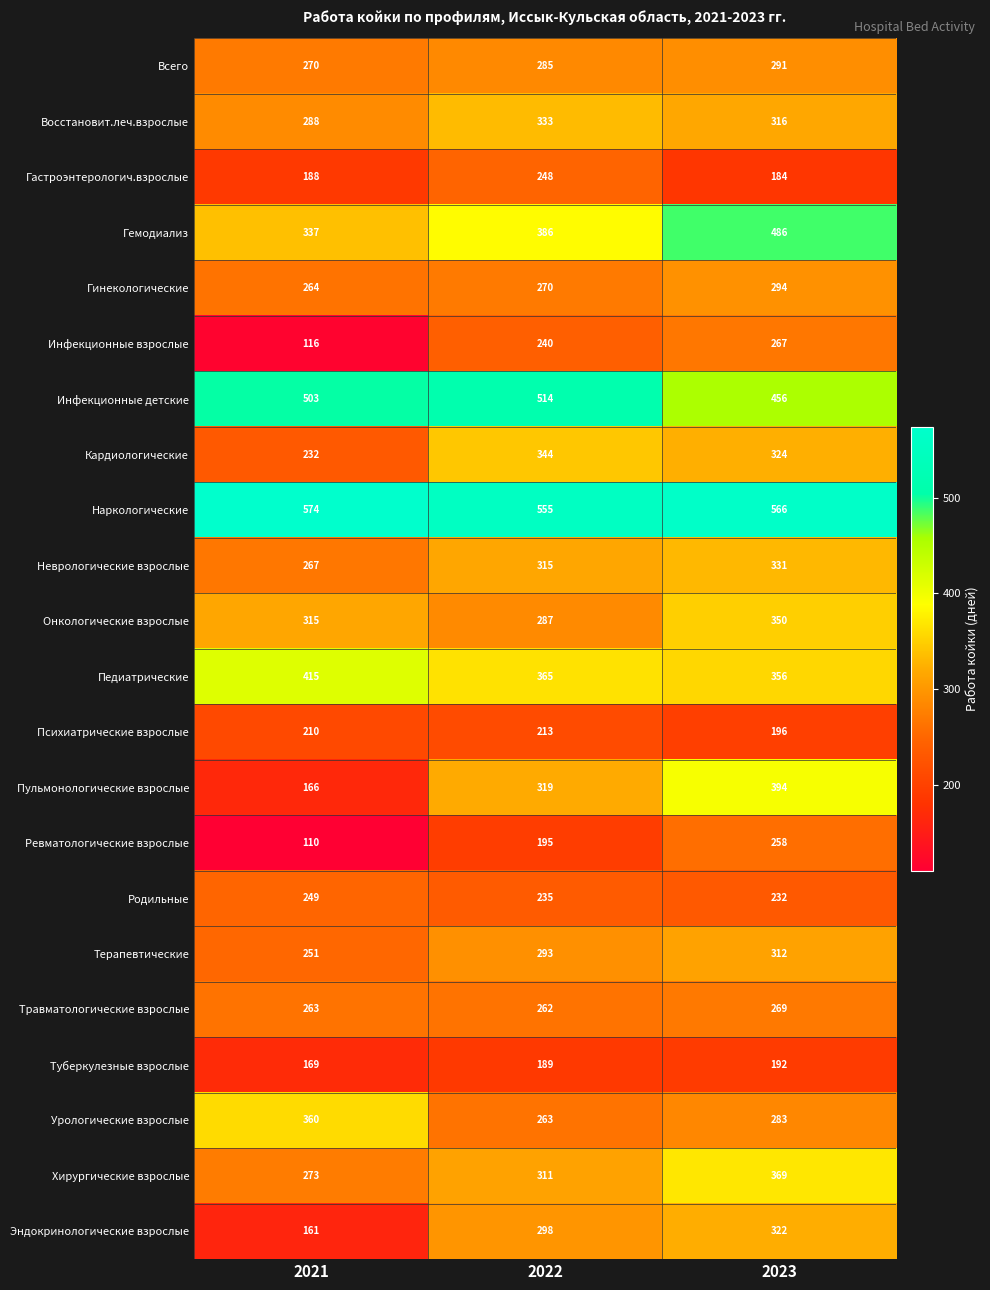

What is the difference between the highest and lowest values at 2023?

382